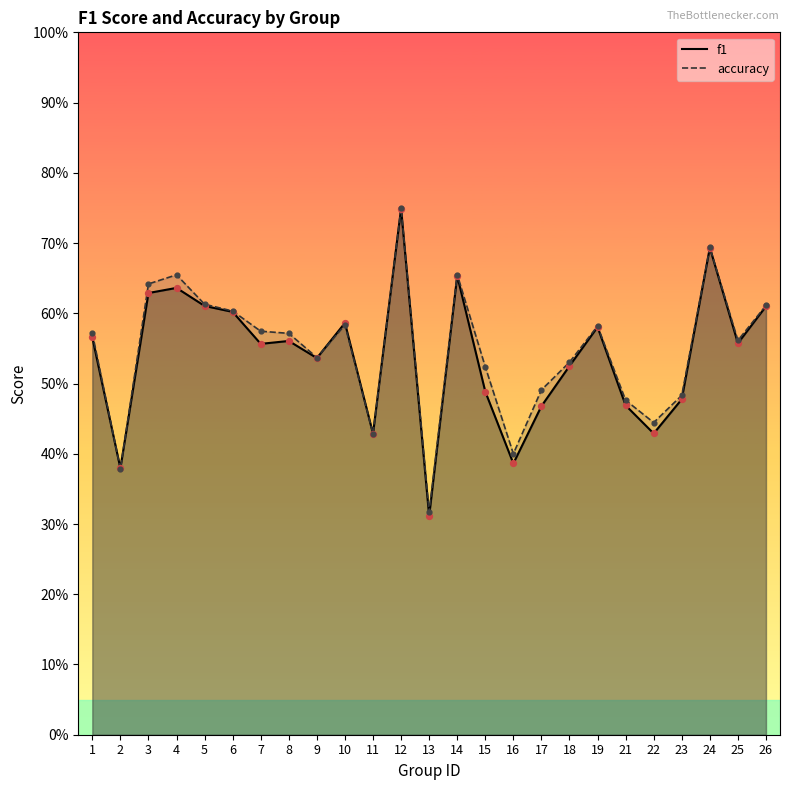

What is the total value across all series at 19?

1.2